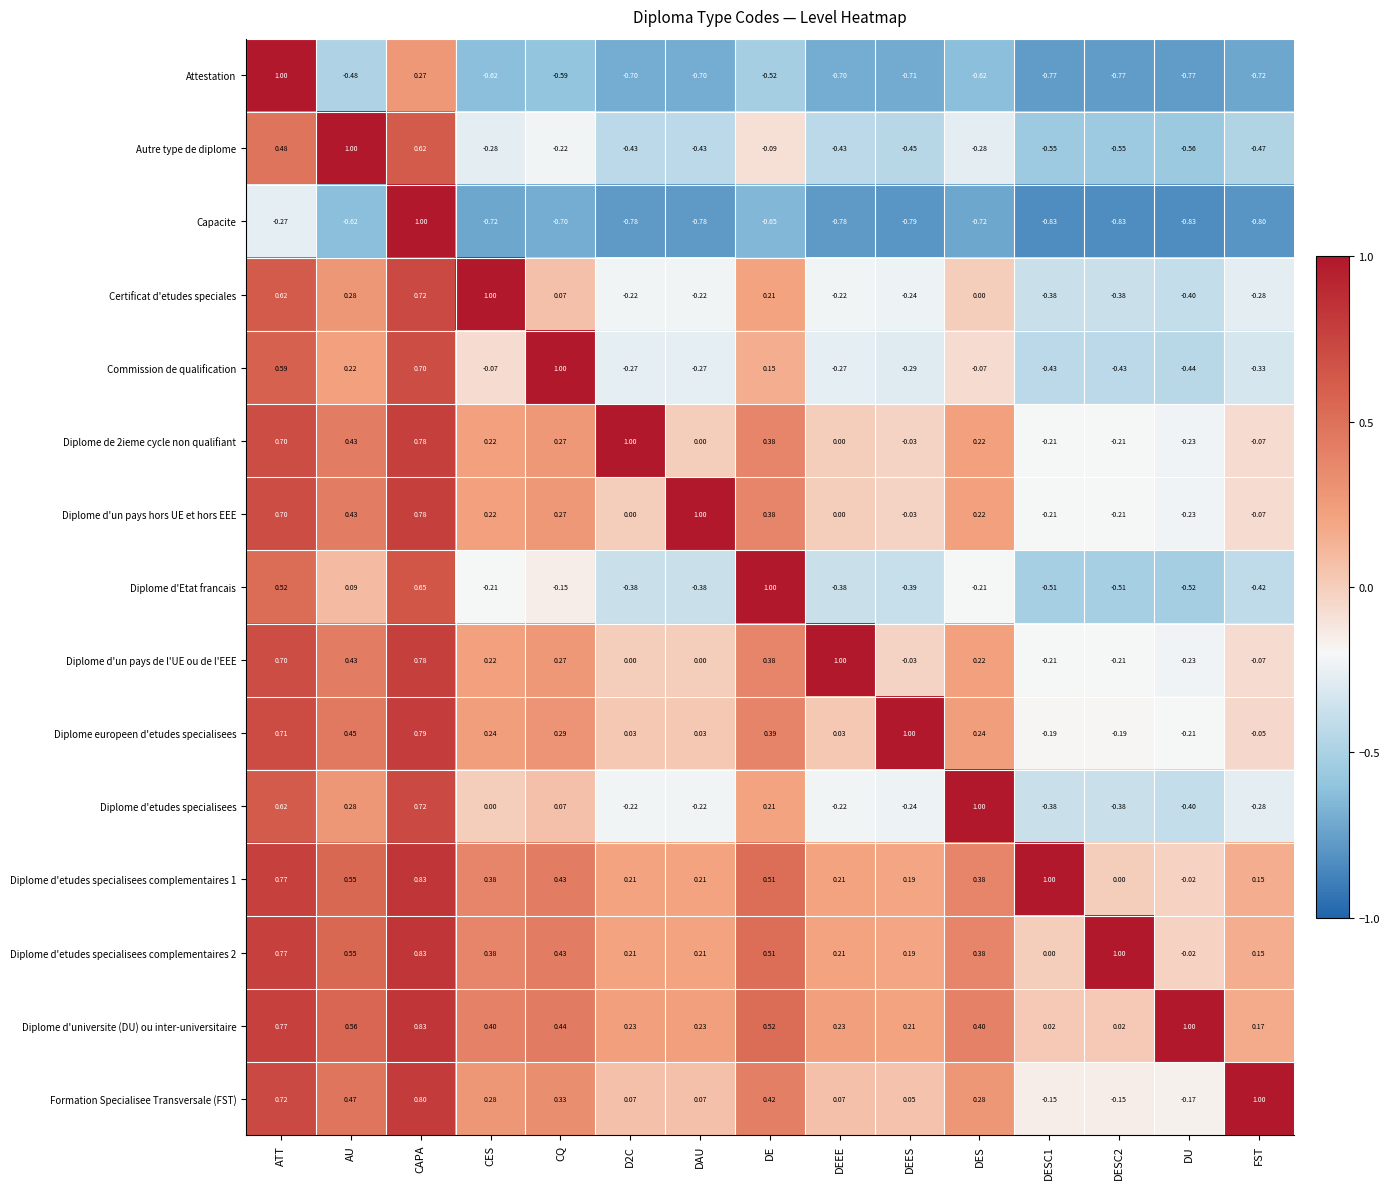

How many categories are shown in the chart?

15